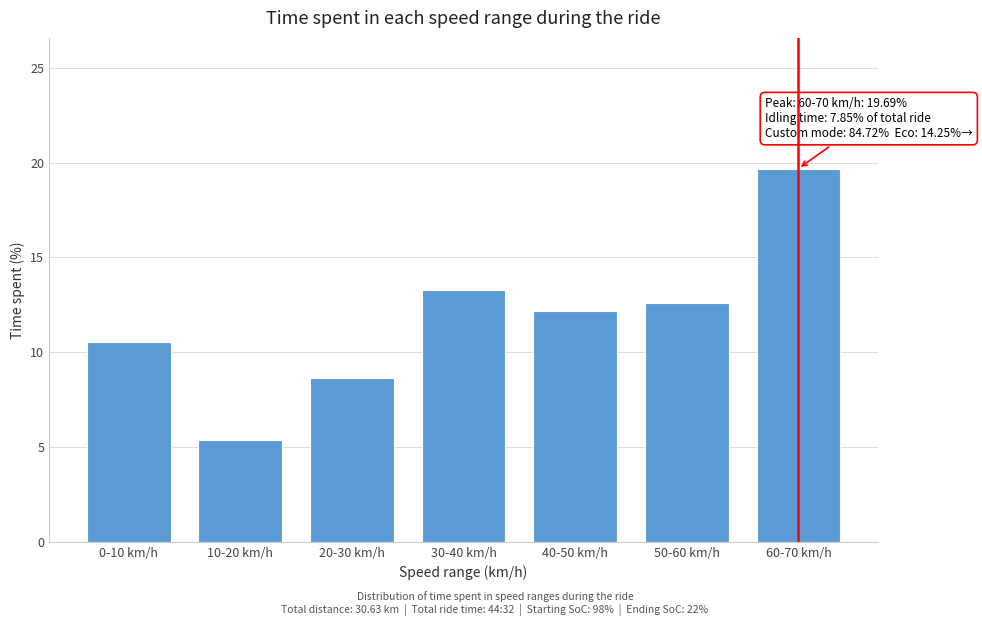

Reading left to right, extract all data points from this chart.

10.6	5.4	8.6	13.3	12.2	12.6	19.7